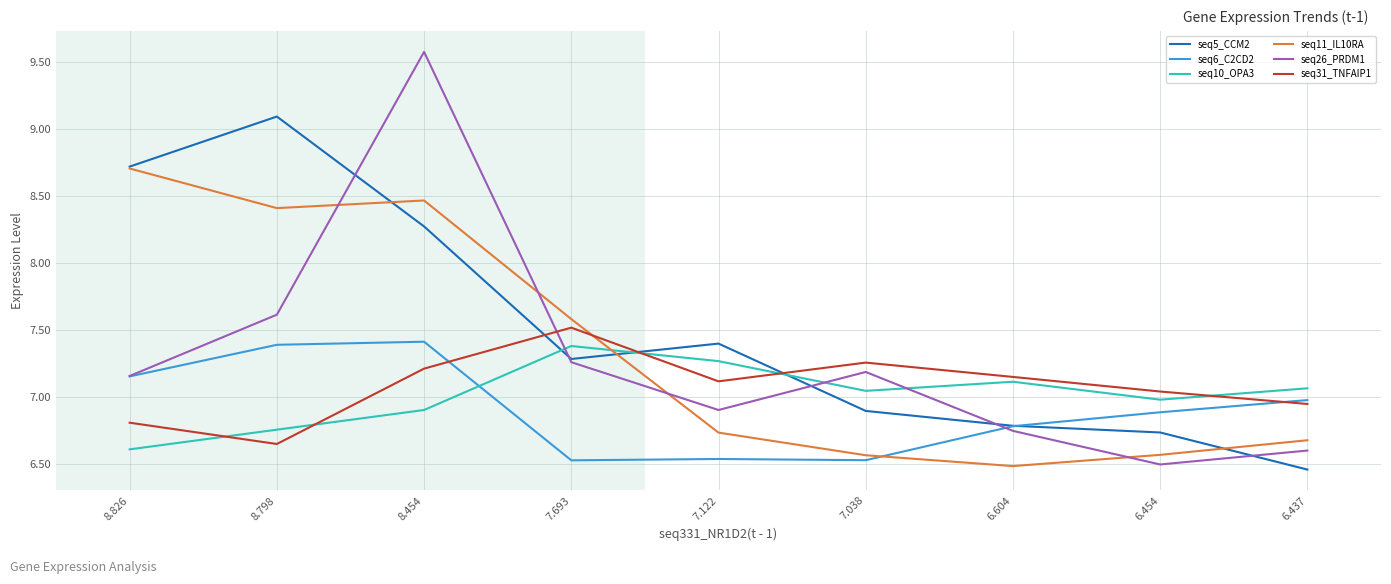

How many series are shown in this chart?

6